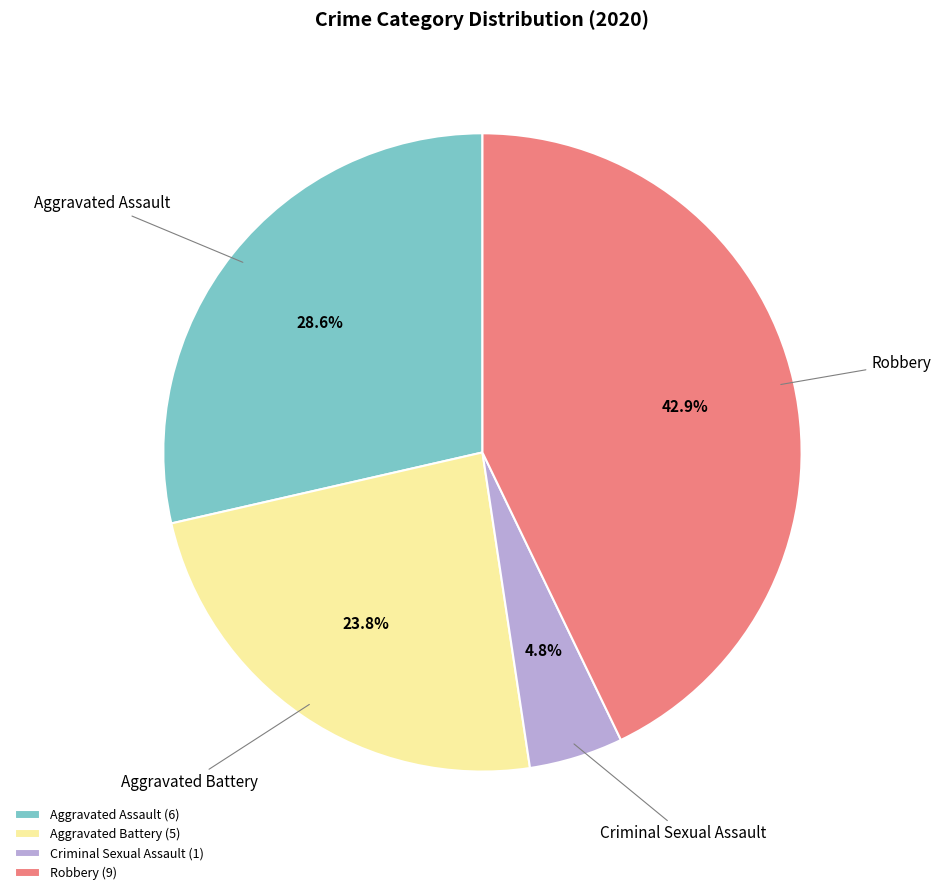

Count the number of slices in the pie.

4